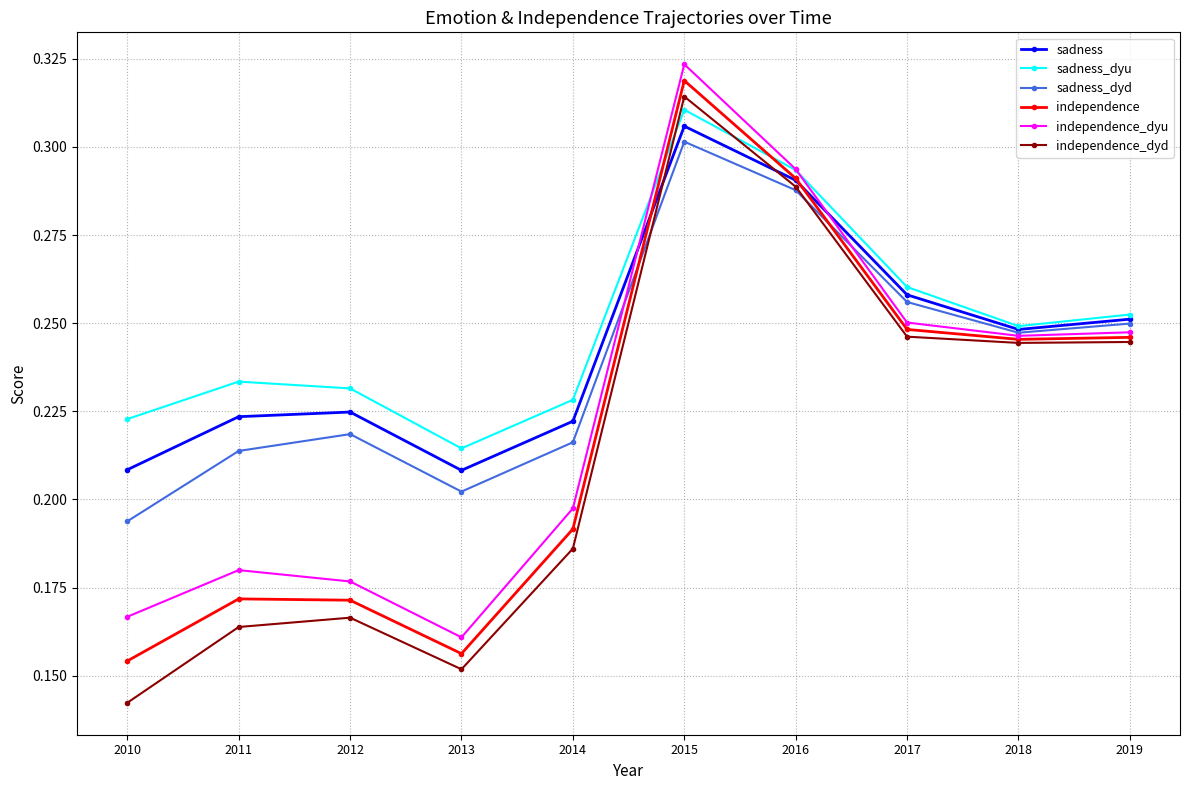

At which label does sadness_dyu reach its minimum?

2013